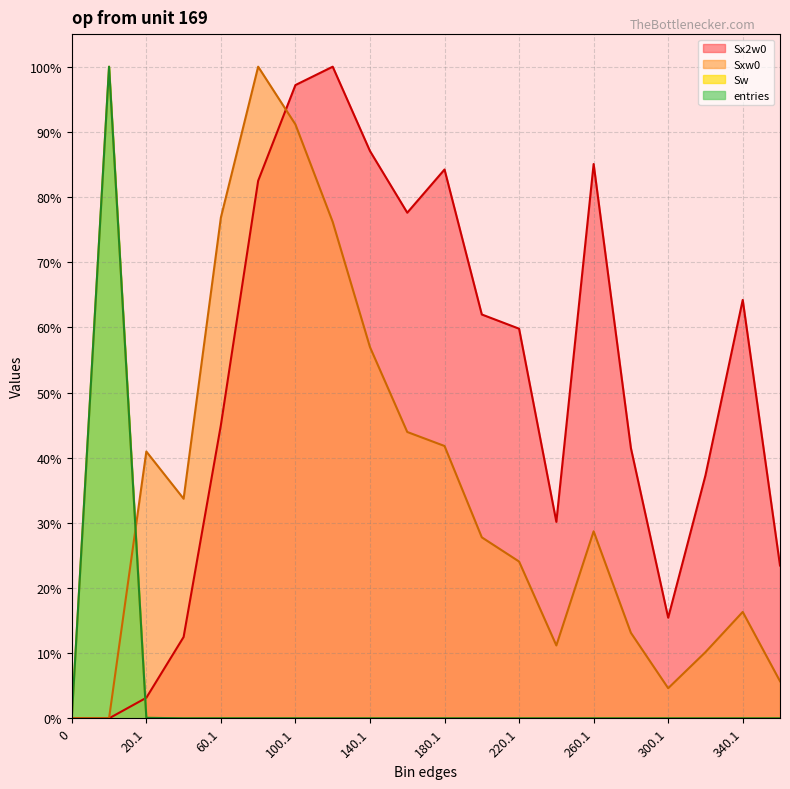

What is the maximum value for Sxw0?

1.0